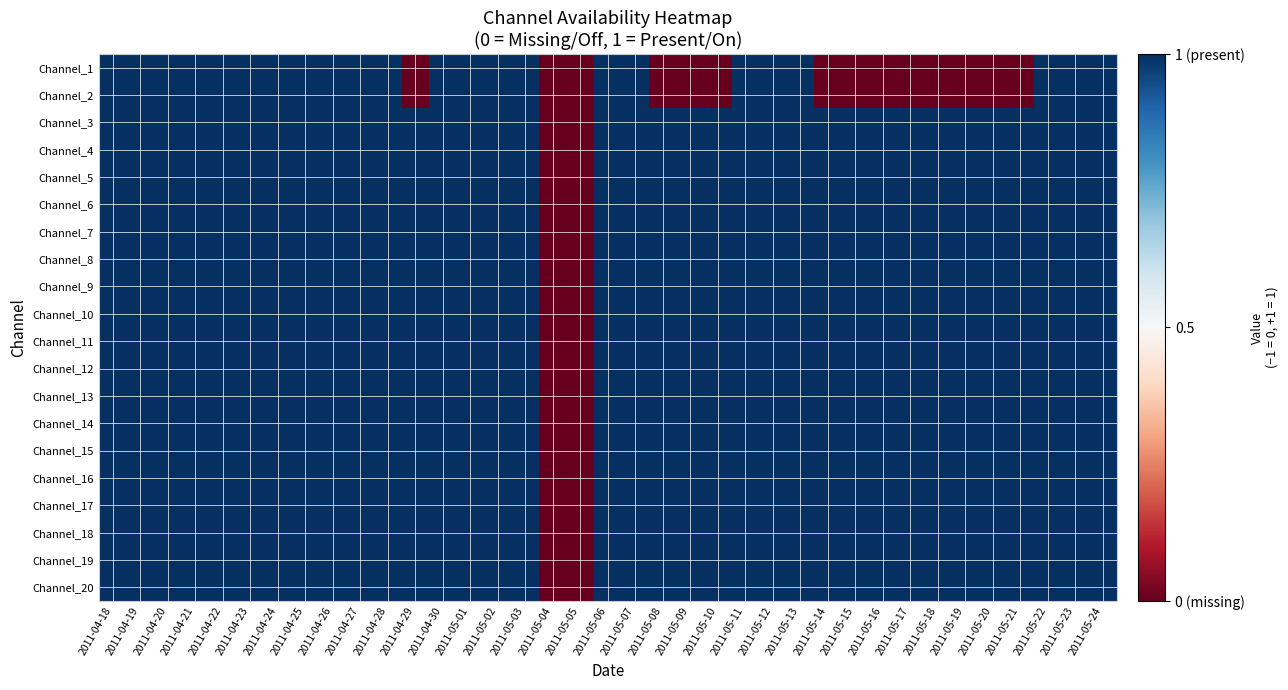

Between 2011-04-25 and 2011-05-13, which is larger?

2011-04-25